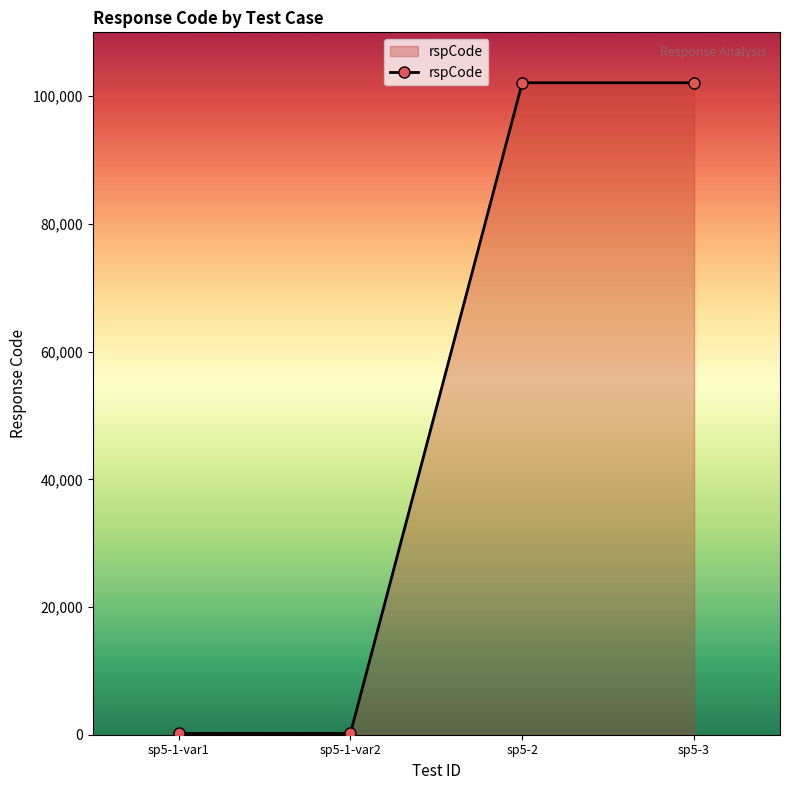

True or false: the data has more than 1 interior local peaks.

False